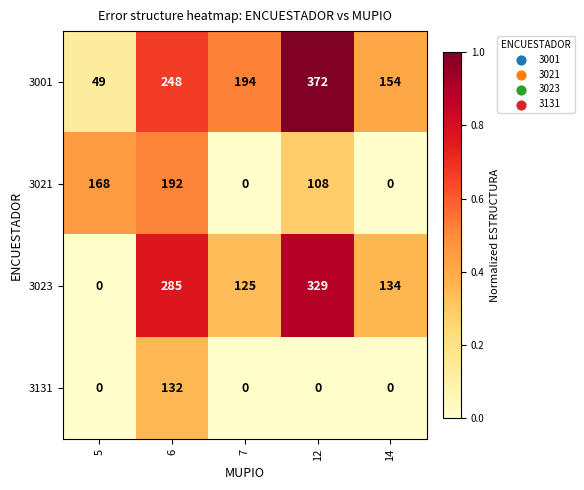

True or false: 3021 has a value of 102 at 14.

False